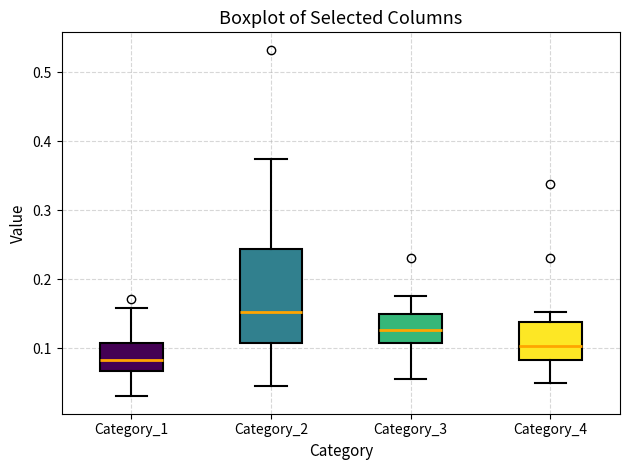

Which box's median line is the highest?

Category_2